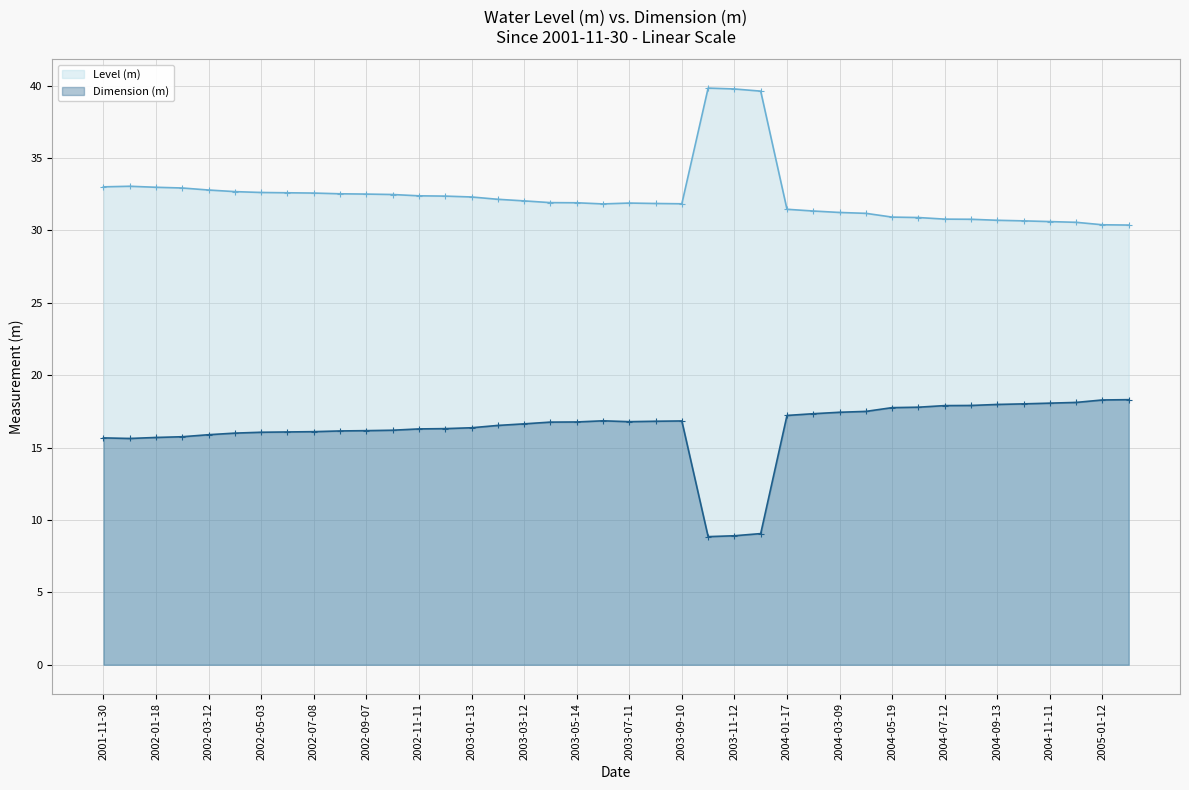

How many lines are shown in the chart?

2